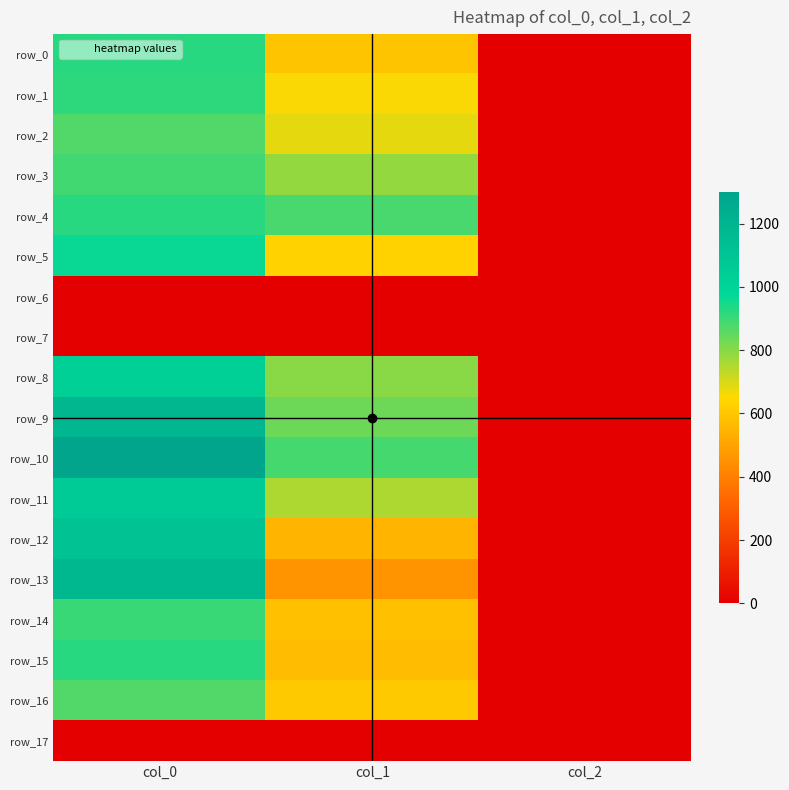

What is the sum of all row_3 values?

1681.7